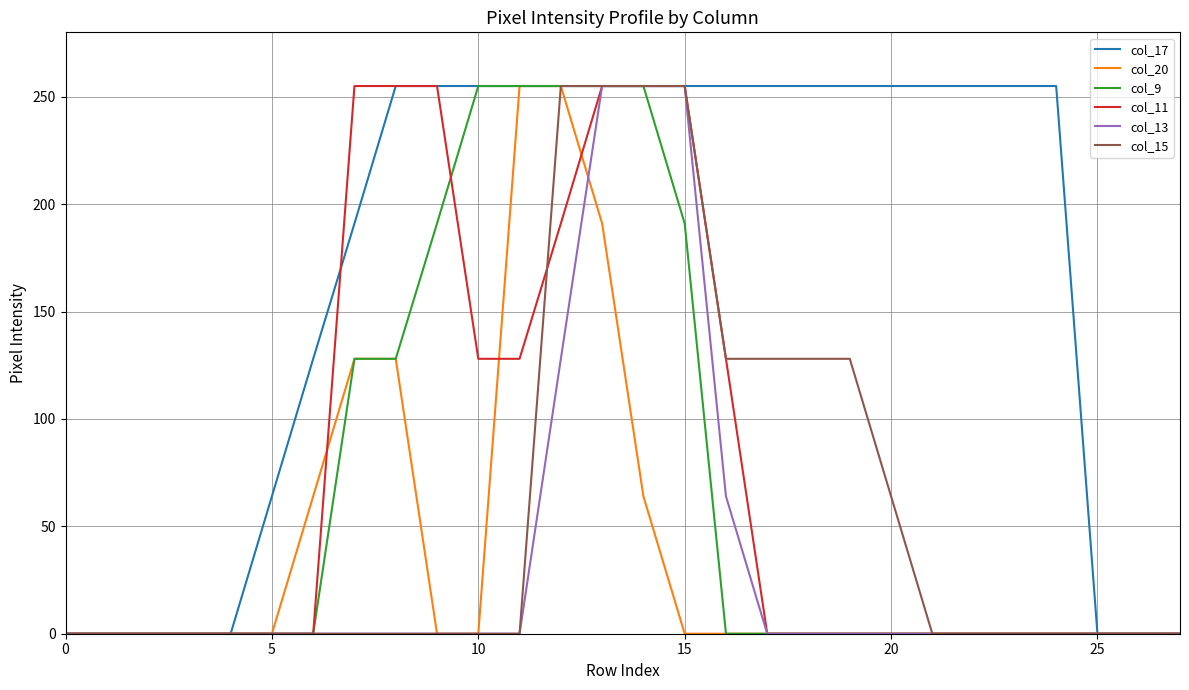

What is the highest value of the col_9 series?

255